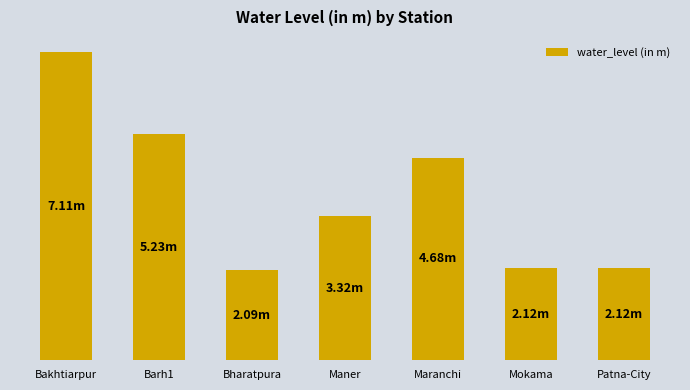

The value at Bakhtiarpur is 7.1. True or false?

True